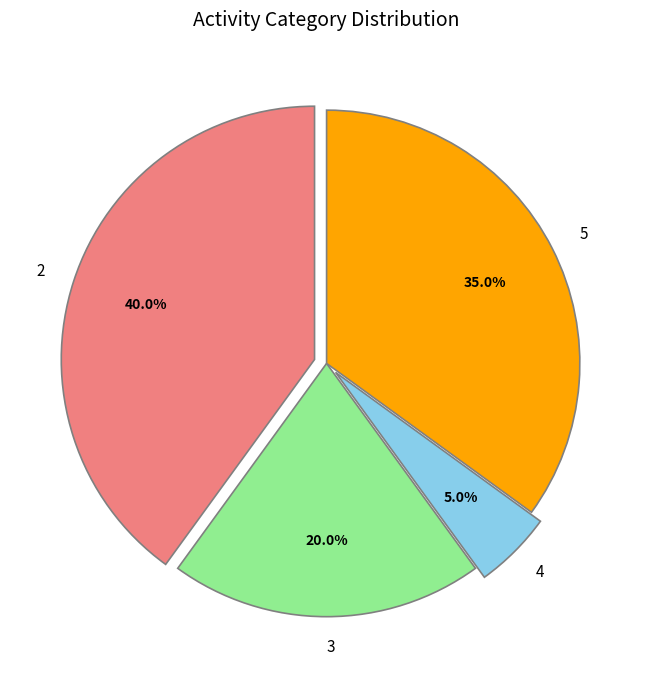

What is the ratio of the value at 5 to the value at 2?

0.9